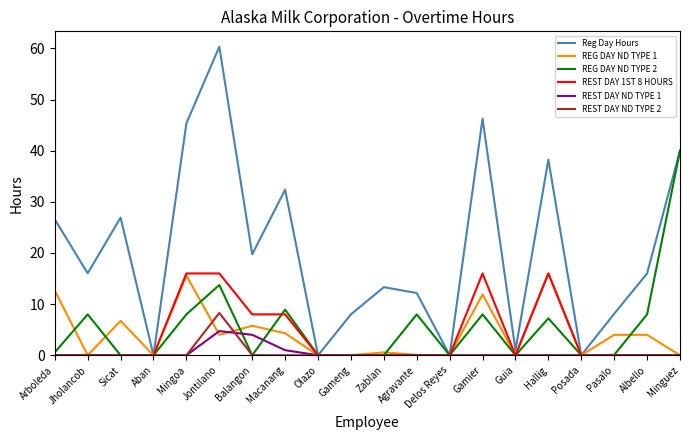

How many categories are shown in the chart?

20